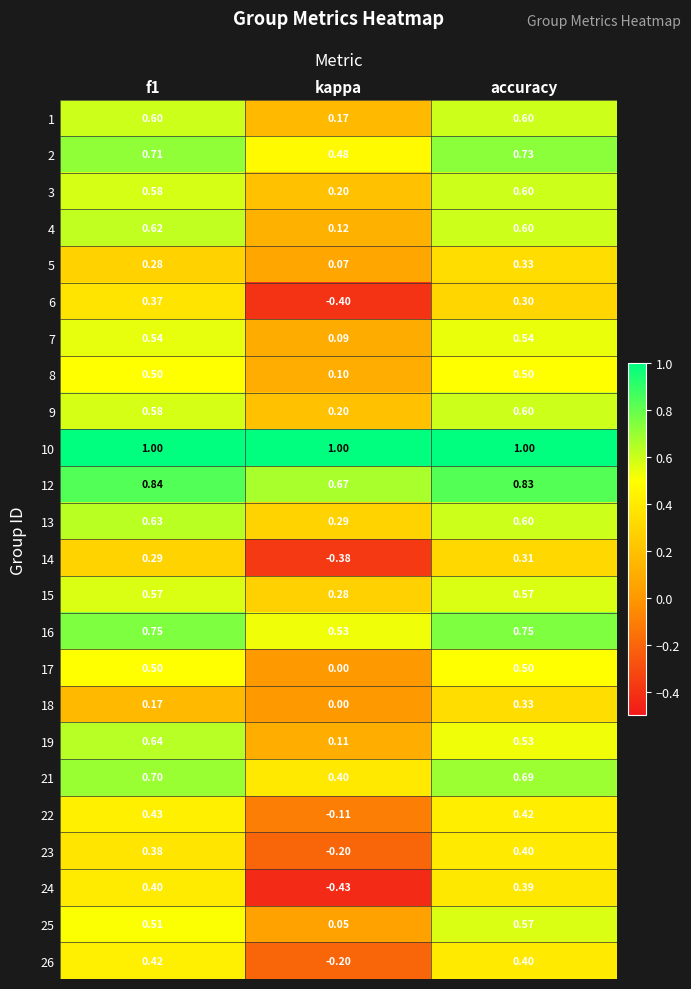

How many series are shown in this chart?

24